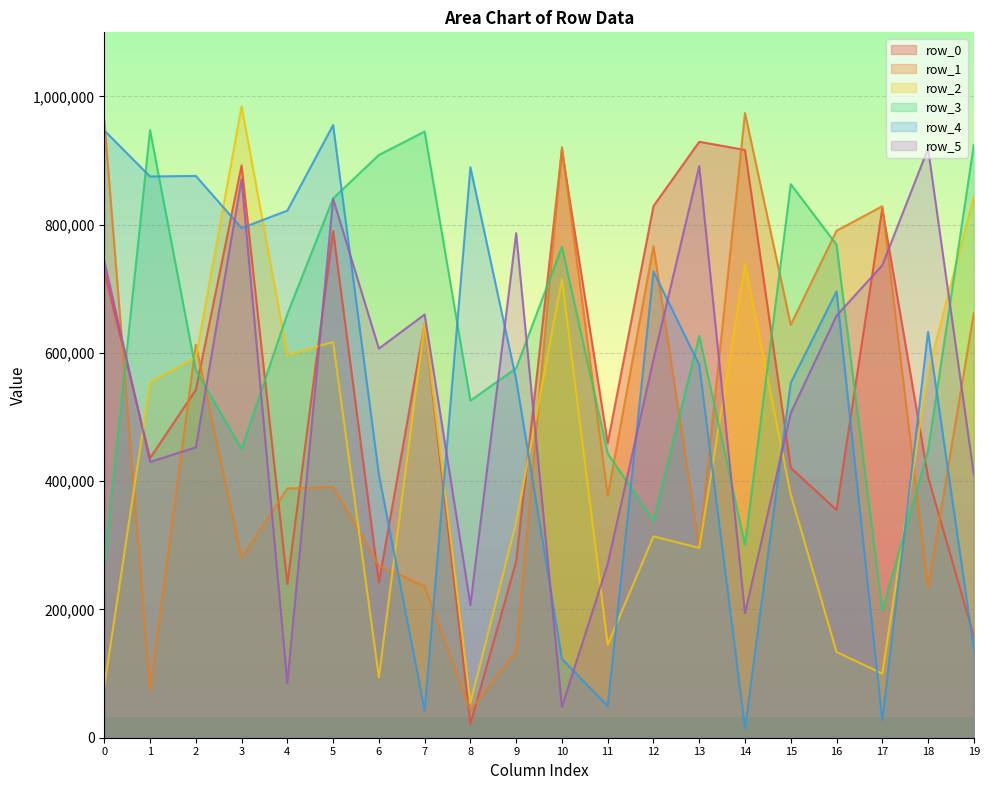

Between 0 and 1, which series saw the biggest shift?

row_0